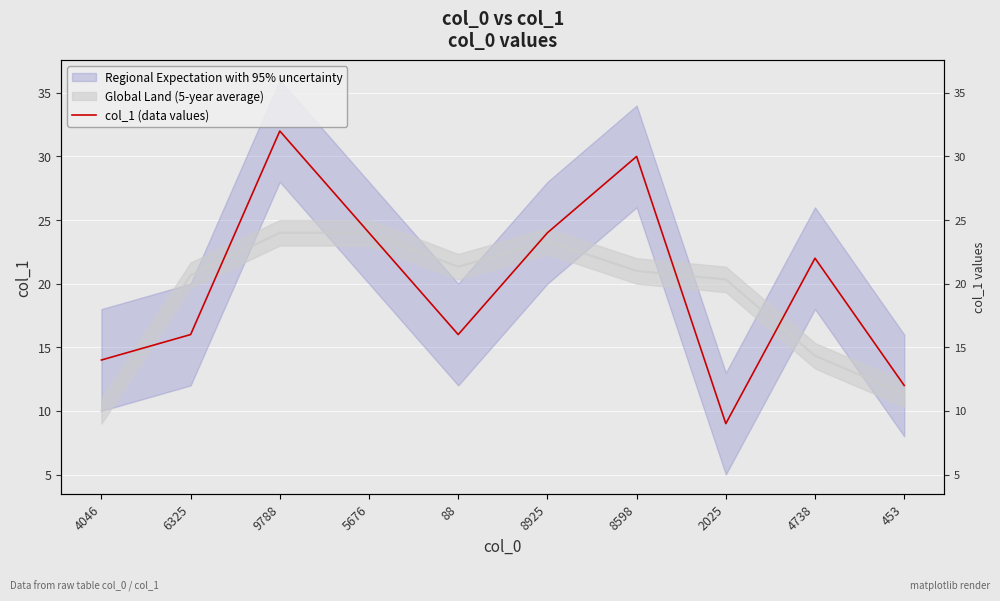

What is the label of the 8th point from the left?

2025